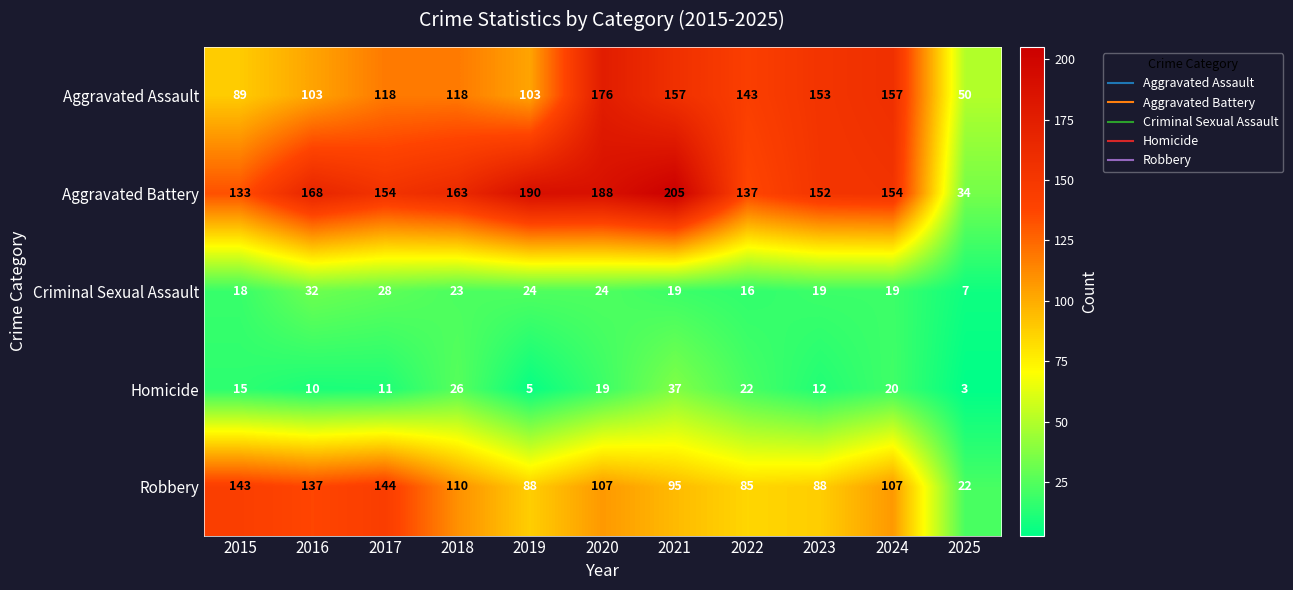

Which series changed the most between 2015 and 2018?

Robbery